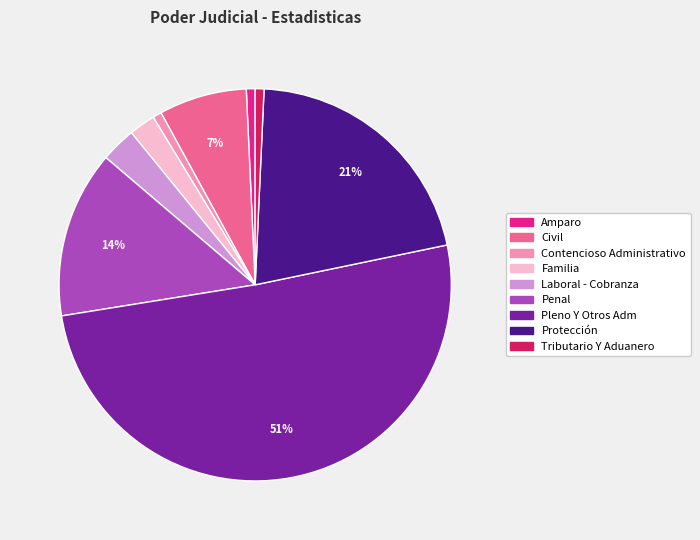

Which has a higher value, Civil or Protección?

Protección